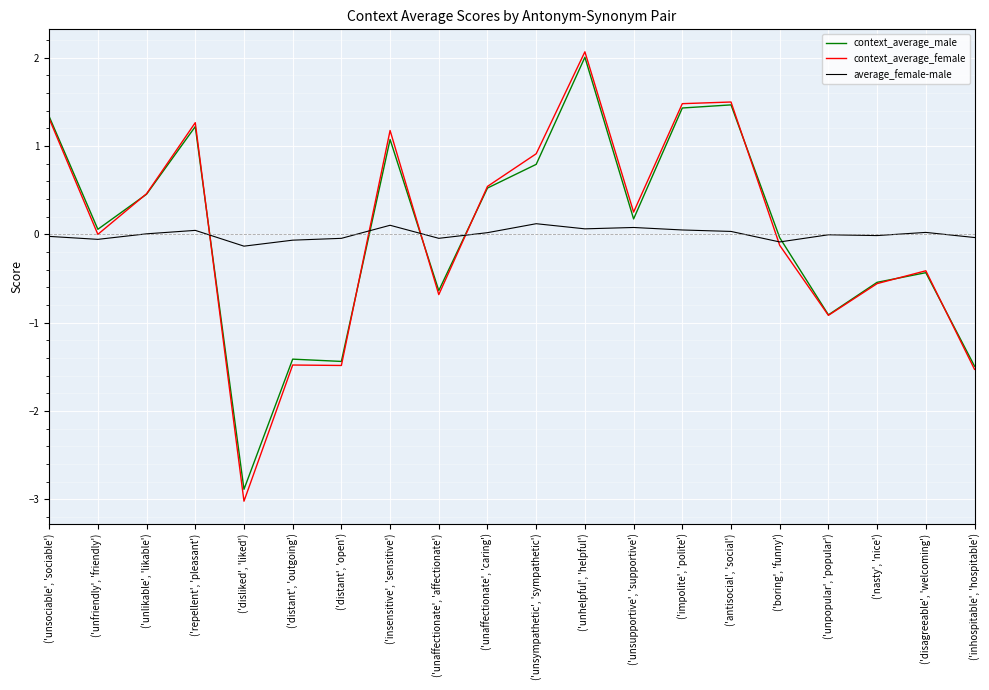

What is the highest value of the context_average_female series?

2.1